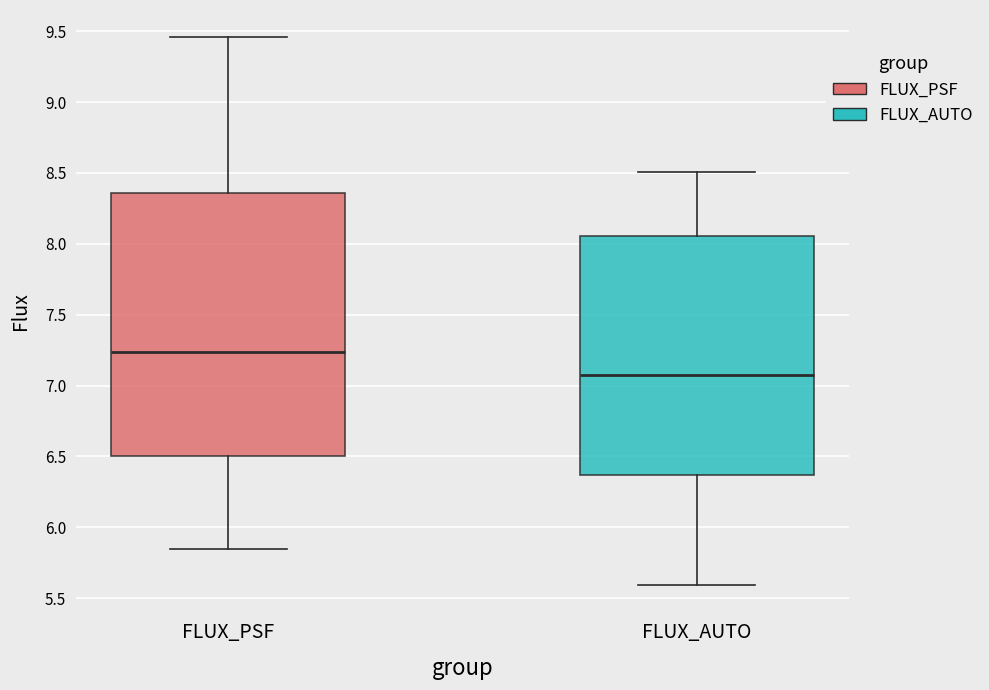

Reading left to right, read every box against the y-axis: the position of its median line, the range the box covers, and the ends of its whiskers. The values are not printed on the chart, so give them approximately, as read against the axis.

FLUX_PSF: median 7.25, box 6.50 to 8.35, whiskers 5.85 to 9.45
FLUX_AUTO: median 7.10, box 6.35 to 8.05, whiskers 5.60 to 8.50